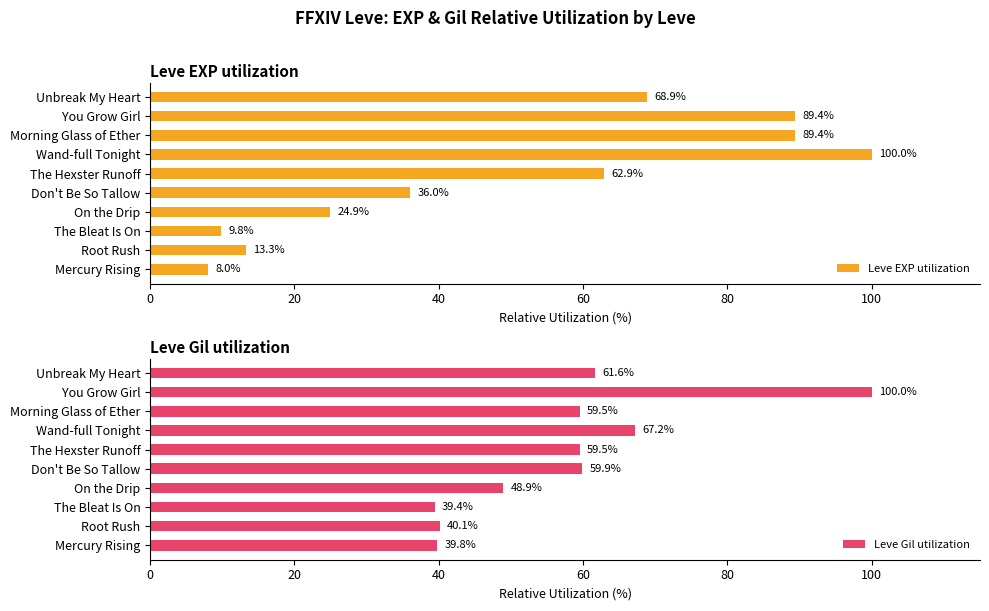

Reading right to left, what are all the values shown in this chart?

Leve EXP utilization: 68.9	89.4	89.4	100.0	62.9	36.0	24.9	9.8	13.3	8.0
Leve Gil utilization: 61.6	100.0	59.5	67.2	59.5	59.9	48.9	39.4	40.1	39.8